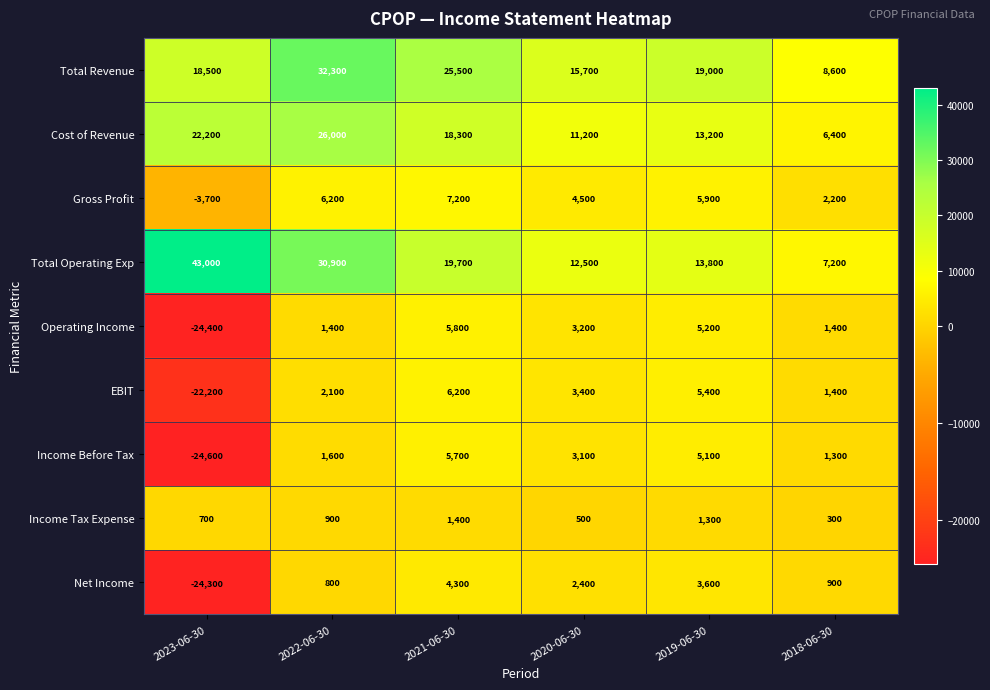

What is the average value of the Income Tax Expense series?

850